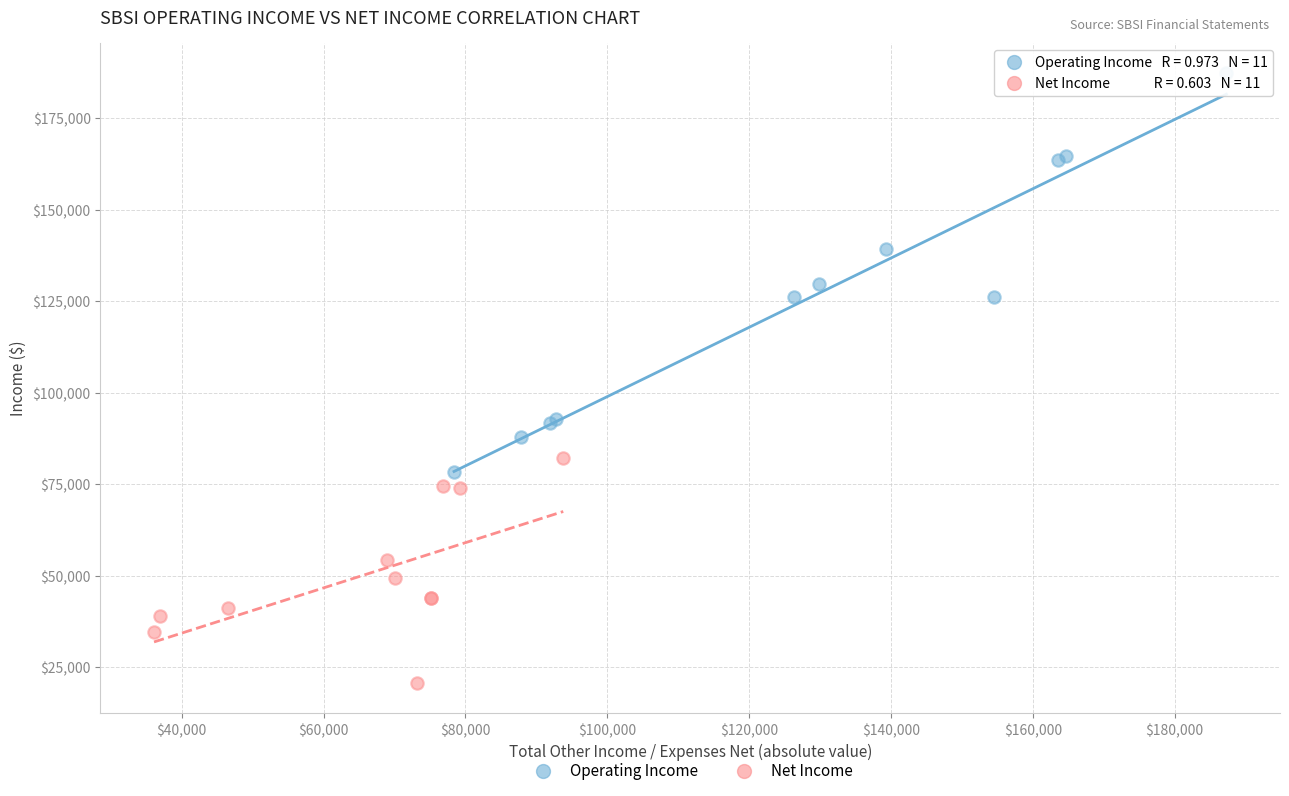

Which series contains the lowest Y value?

Net Income